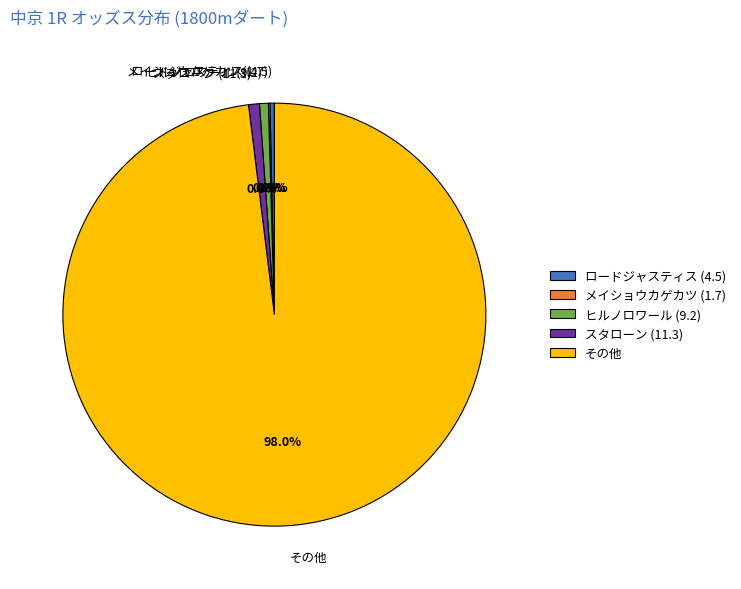

Combined, do その他 and ロードジャスティス (4.5) account for over 50%?

Yes